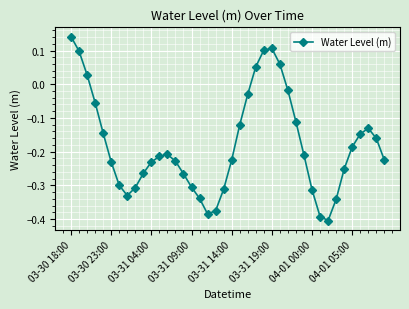

How many interior local valleys (lower than both neighbors) does the data have?

3